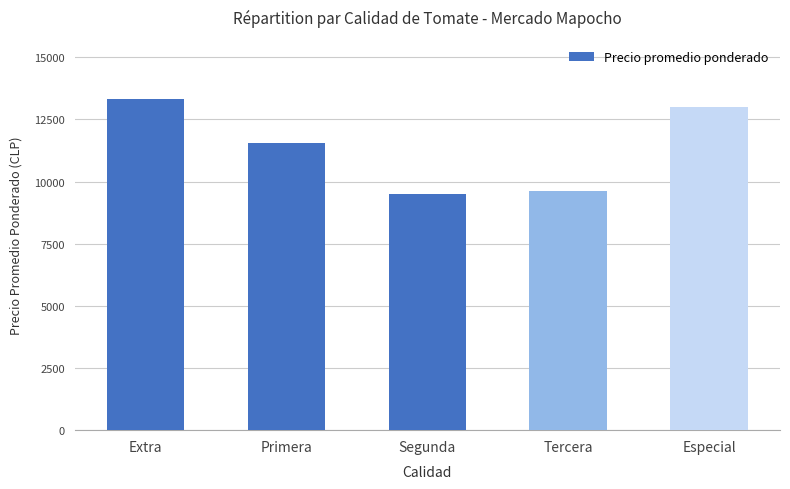

List the labels in order of value, largest first.

Extra, Especial, Primera, Tercera, Segunda